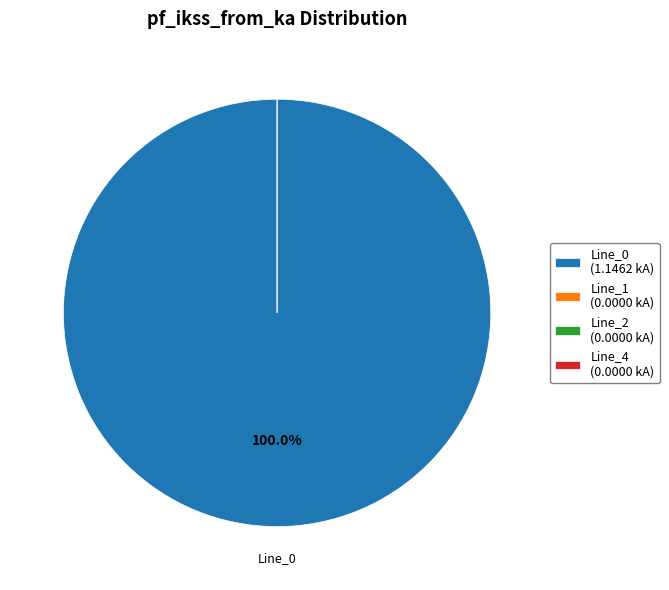

Which category has the smallest portion of the pie?

Line_1